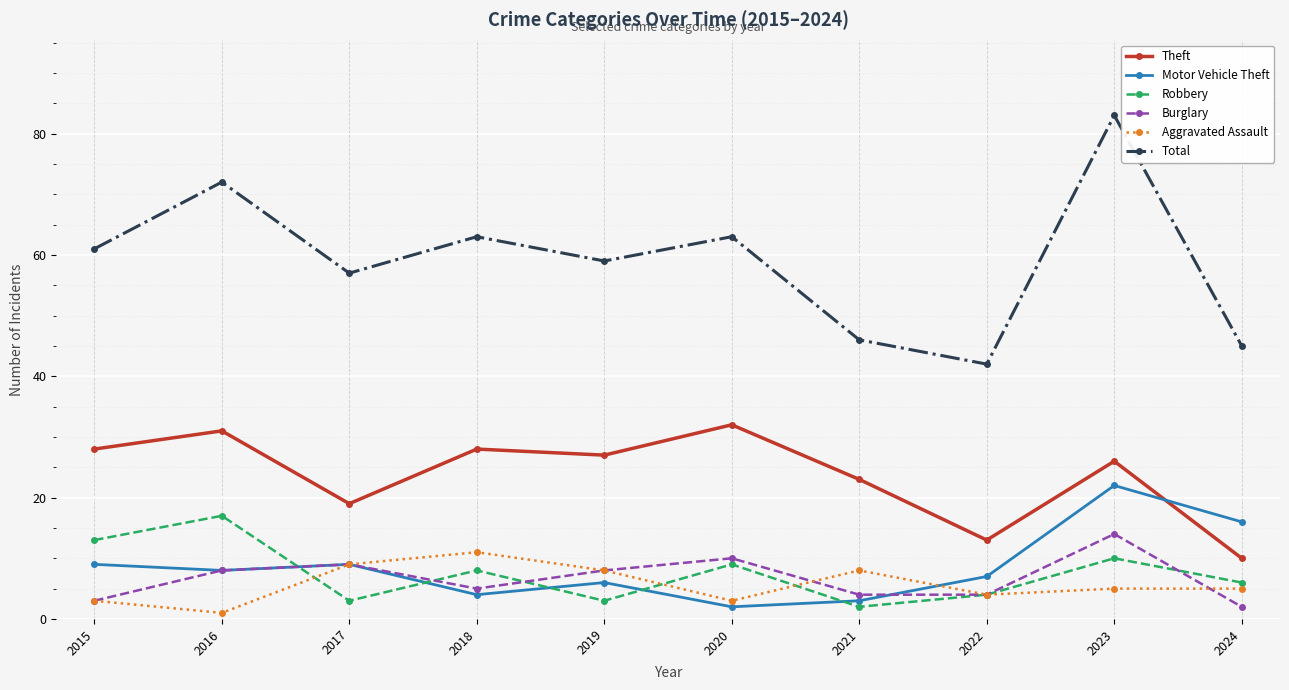

What are all the series names shown in the legend?

Theft, Motor Vehicle Theft, Robbery, Burglary, Aggravated Assault, Total